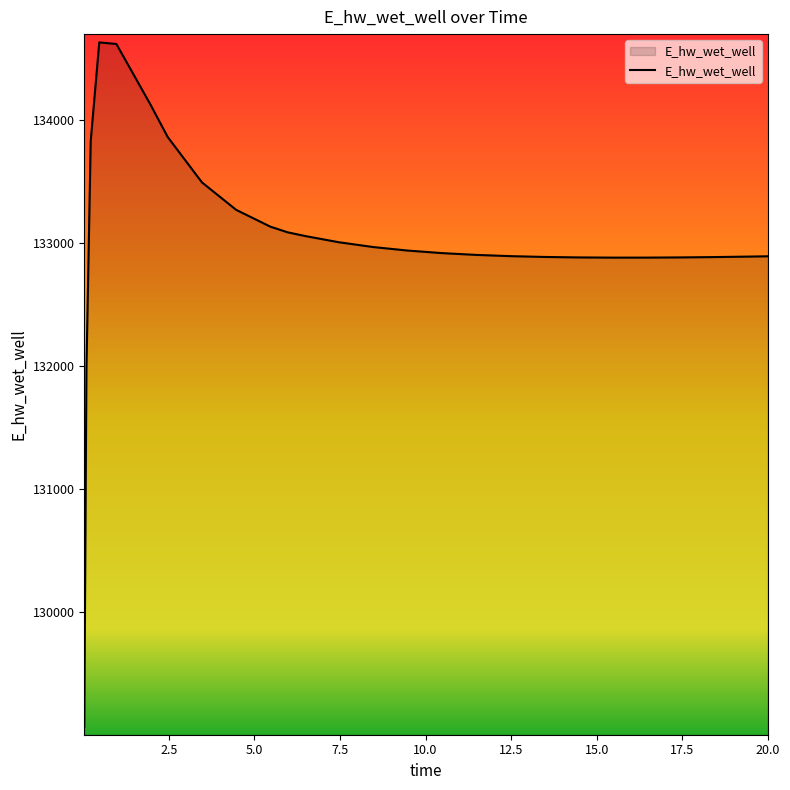

What is the greatest value displayed?

134628.2